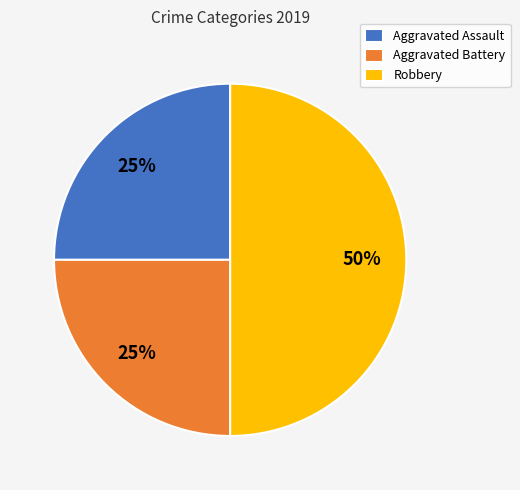

Combined, do Robbery and Aggravated Assault account for over 50%?

Yes